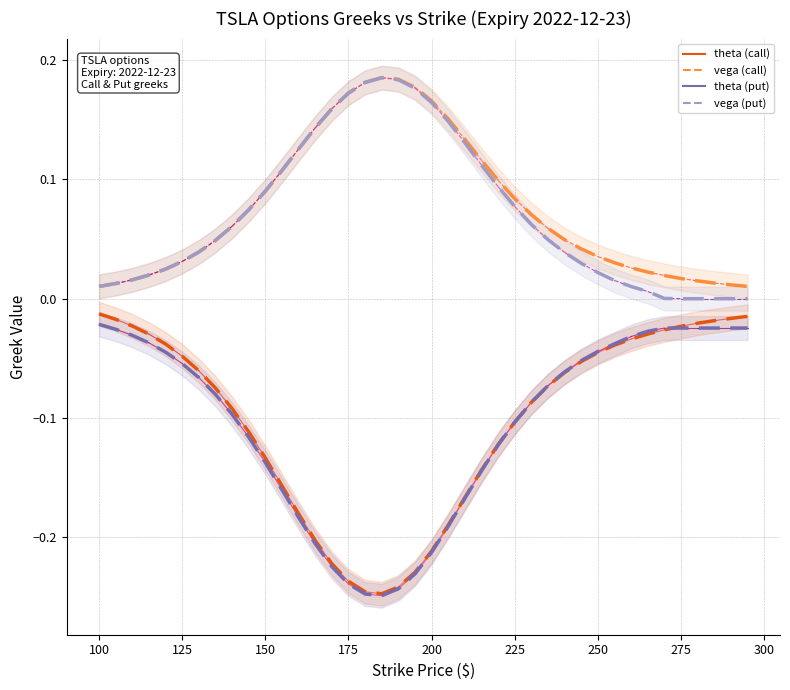

What are all the series names shown in the legend?

theta_call, vega_call, theta_put, vega_put